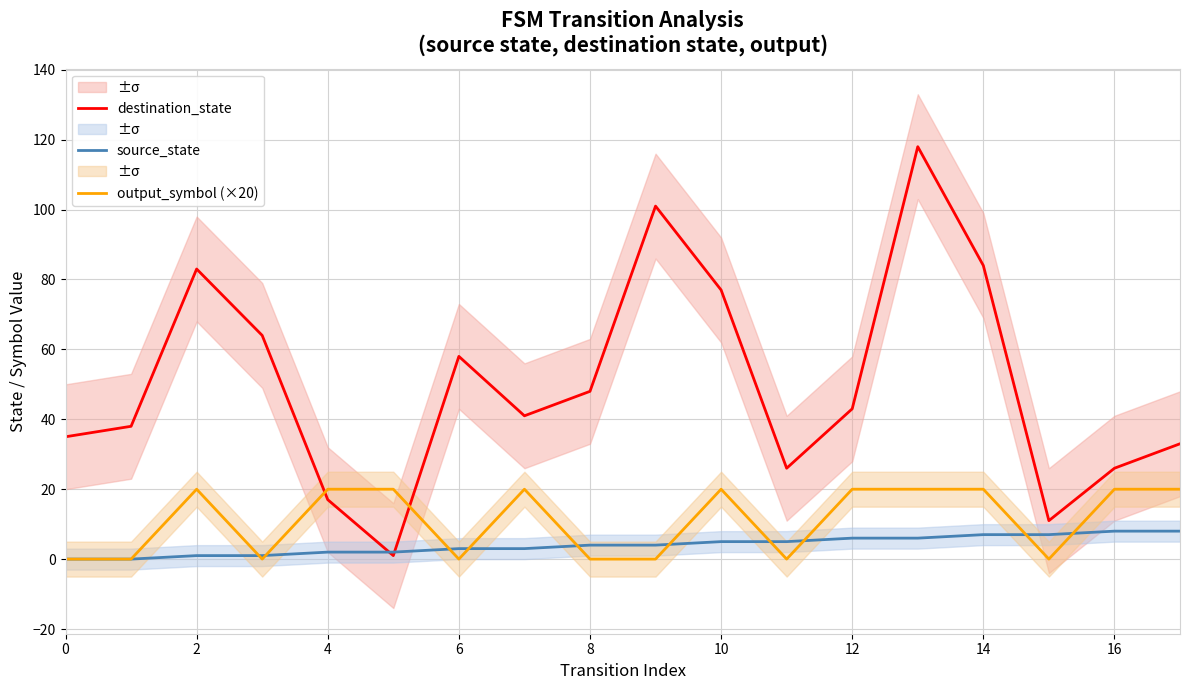

The value of output_symbol (×20) at 8 is 7. True or false?

False